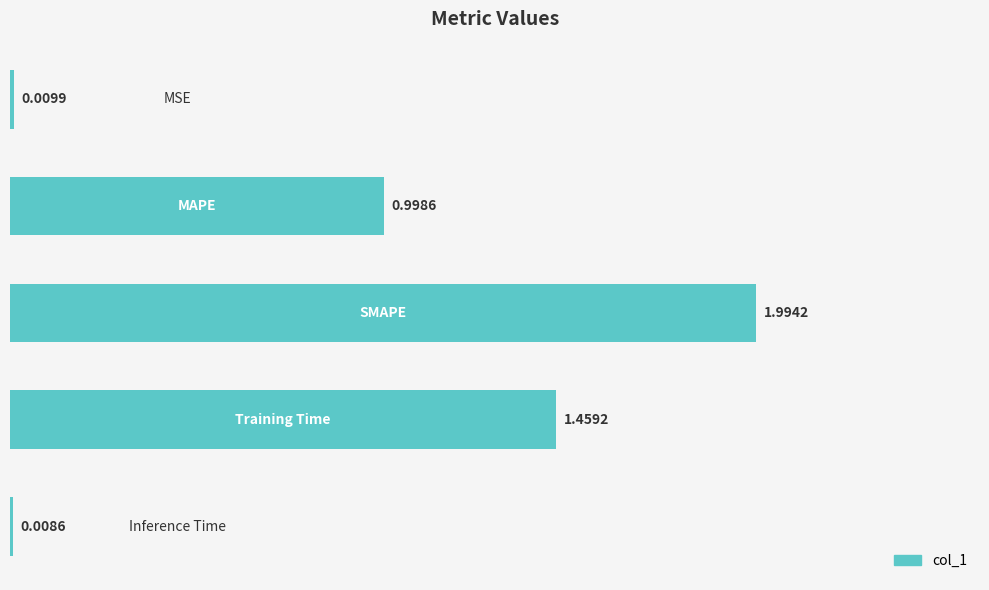

What is the difference between the maximum and second lowest values?

2.0